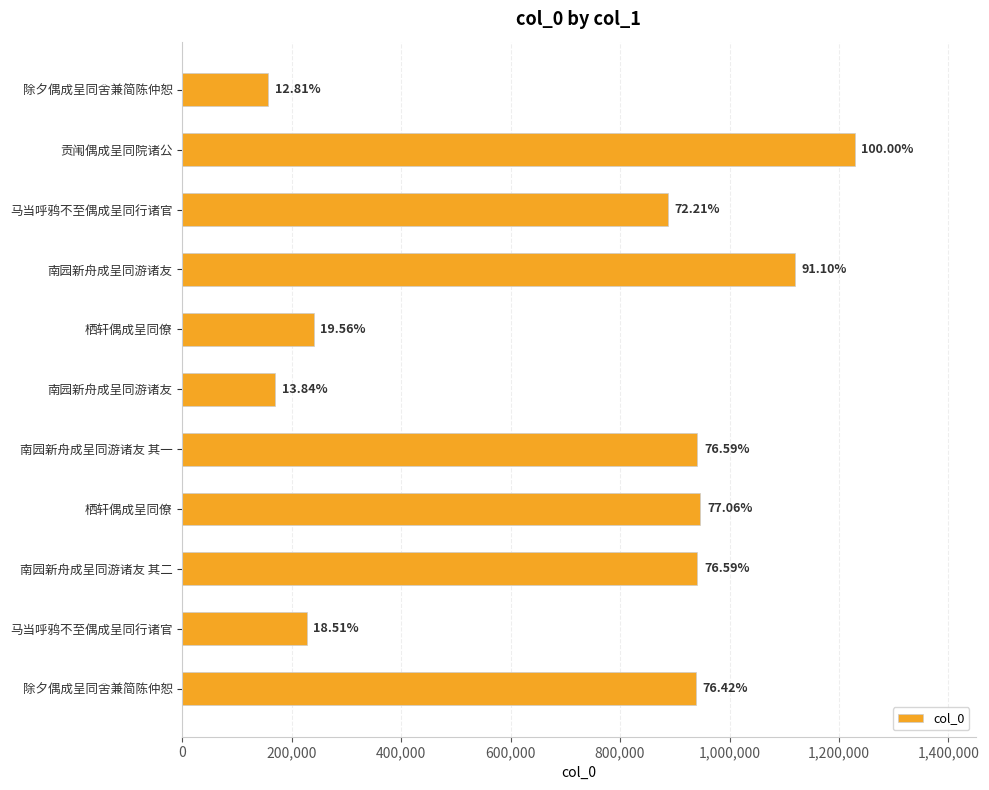

How many bars are there in total?

11